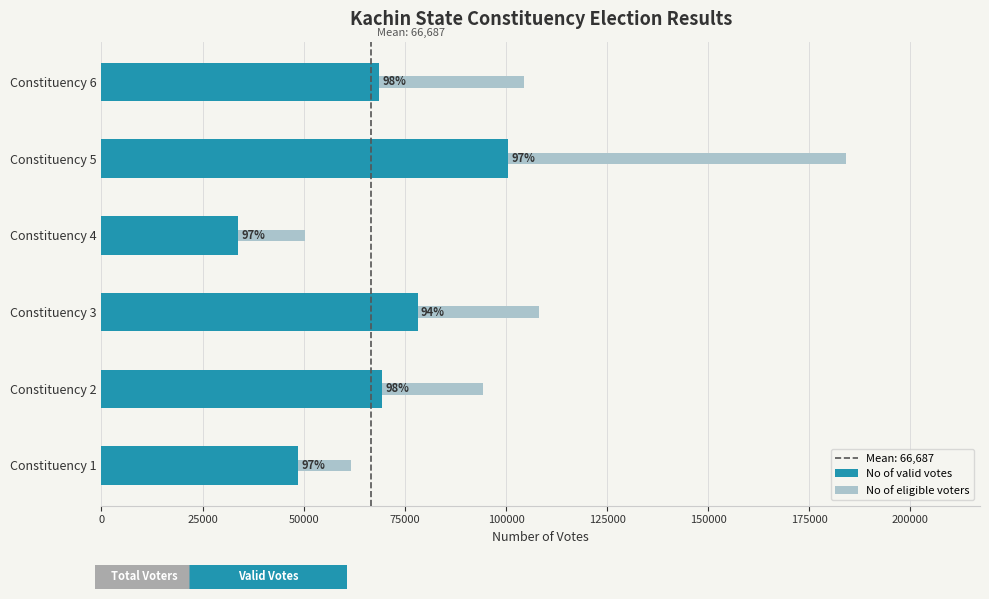

List the series in order of their overall mean, highest first.

No of eligible voters, No of valid votes